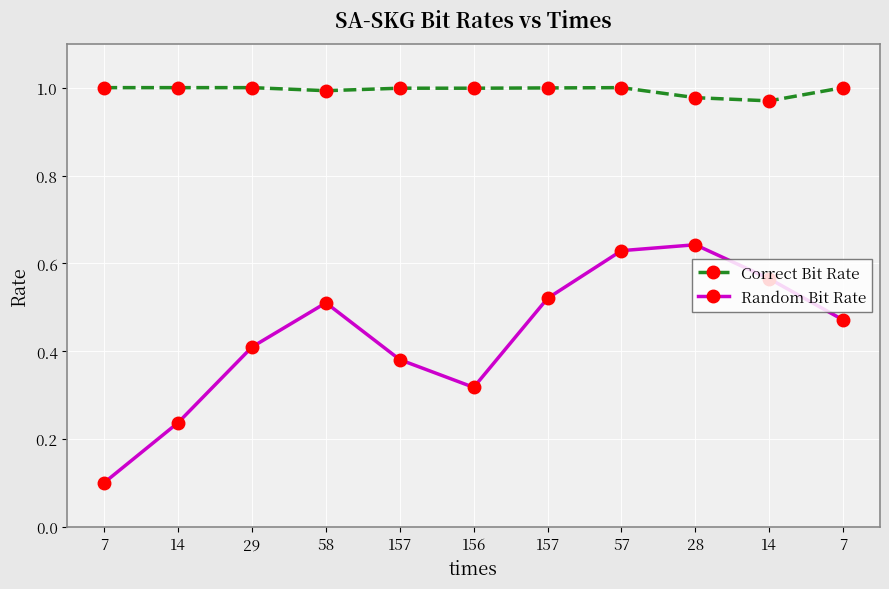

How many categories are shown in the chart?

11